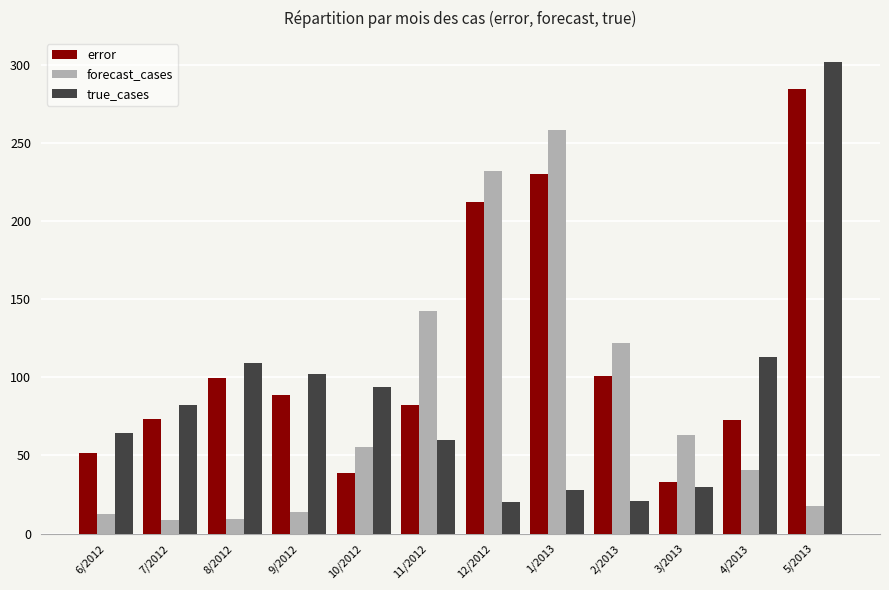

What is the sum of all forecast_cases values?

975.0